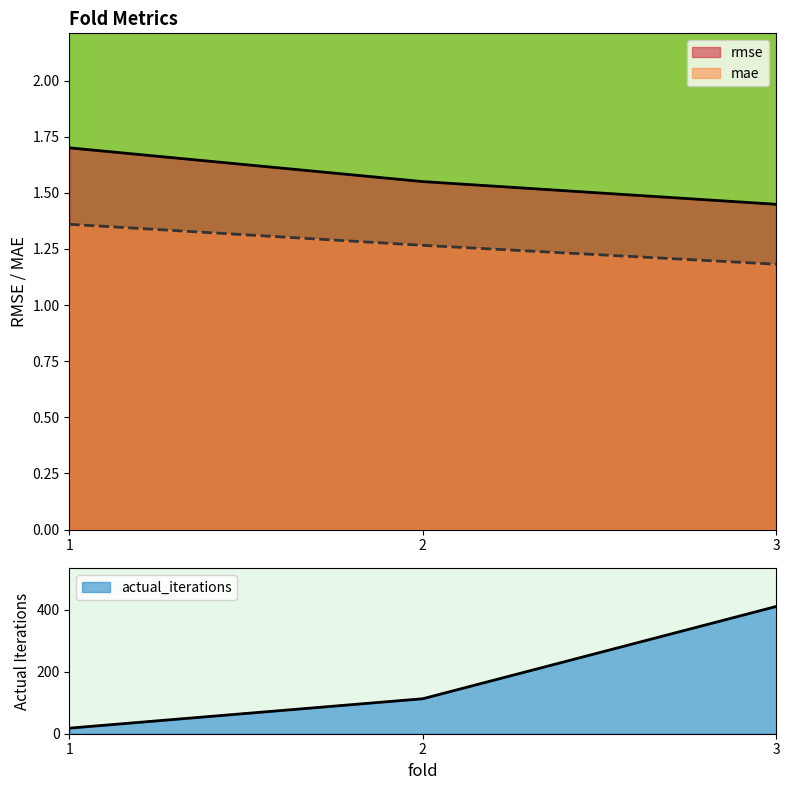

Reading right to left, what are all the values shown in this chart?

rmse: 3=1.4	2=1.6	1=1.7
mae: 3=1.2	2=1.3	1=1.4
actual_iterations: 3=411.0	2=113.0	1=18.0